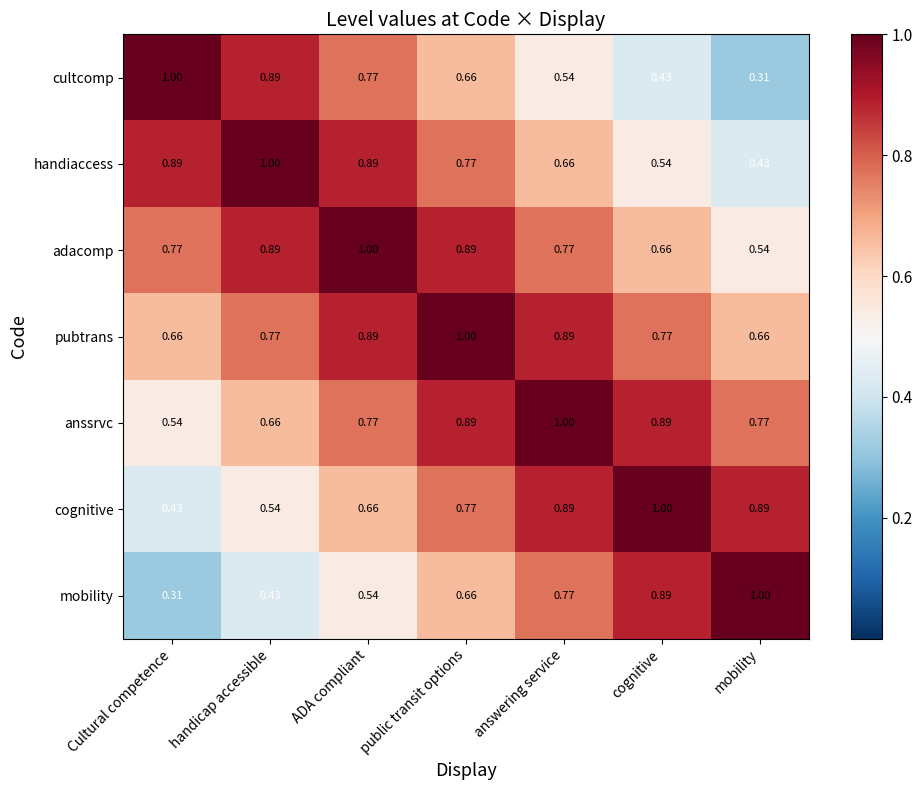

Where is cultcomp nearest to the value 0?

mobility